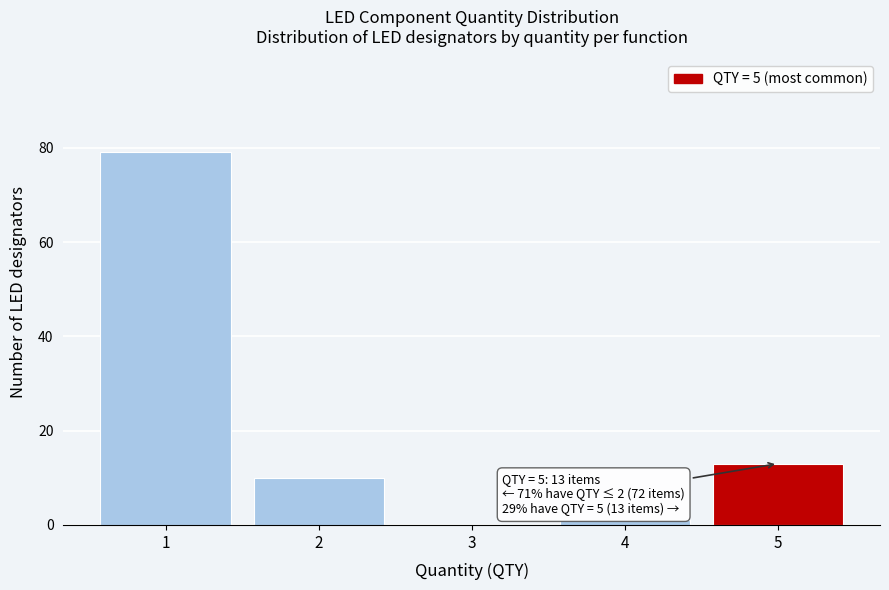

Reading left to right, list all the values displayed in this chart.

1=79	2=10	3=0	4=1	5=13